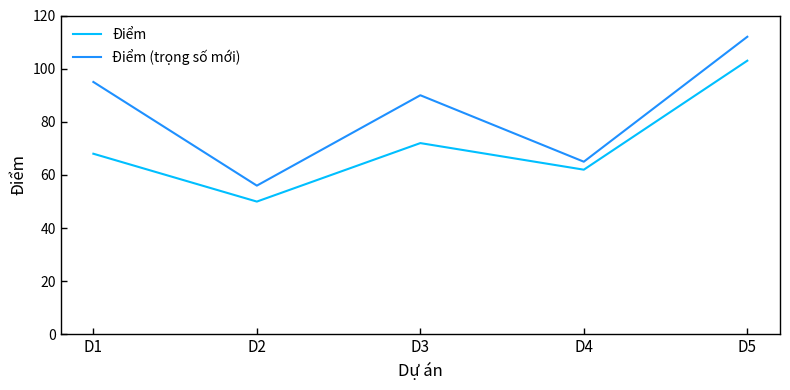

At how many categories does at least one series exceed 86?

3